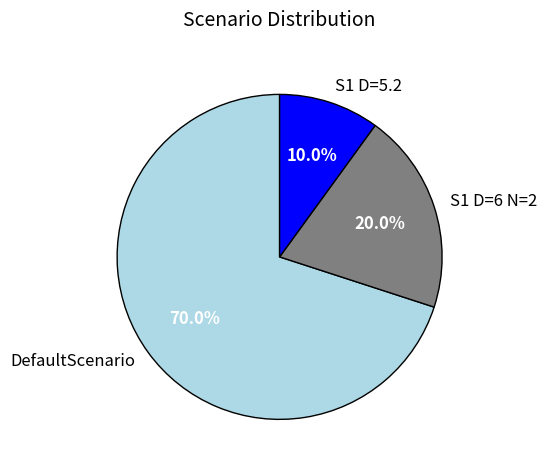

Rank the categories by value from highest to lowest.

DefaultScenario, S1 D=6 N=2, S1 D=5.2